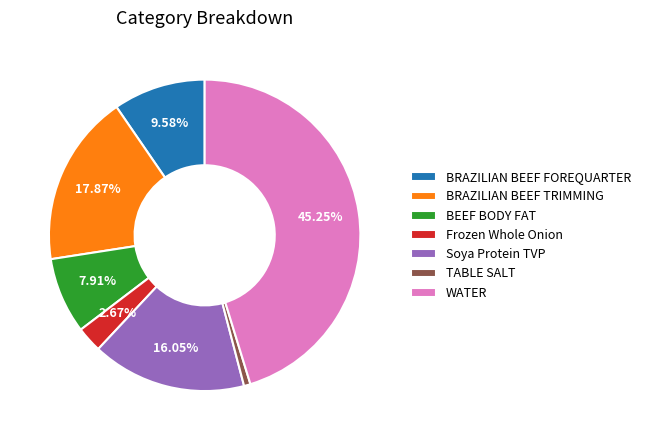

To the nearest percent, what portion does BRAZILIAN BEEF FOREQUARTER represent?

10%